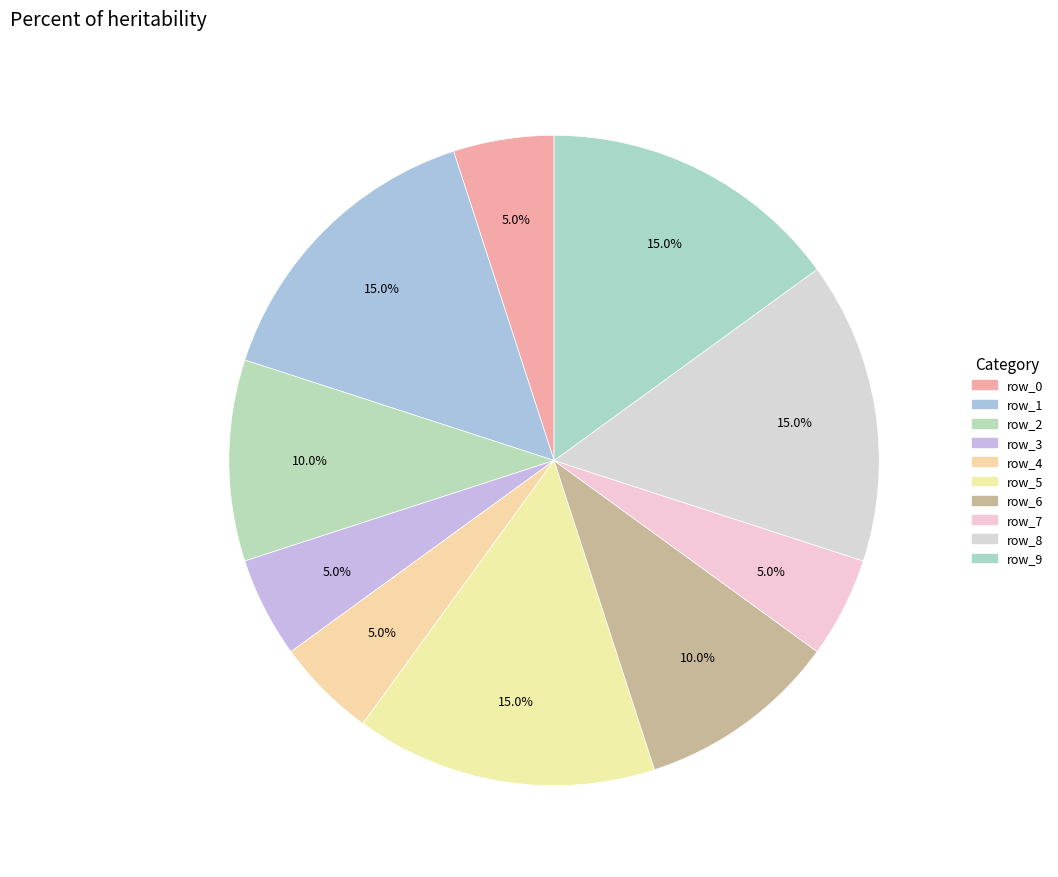

How many slices are in this pie chart?

10